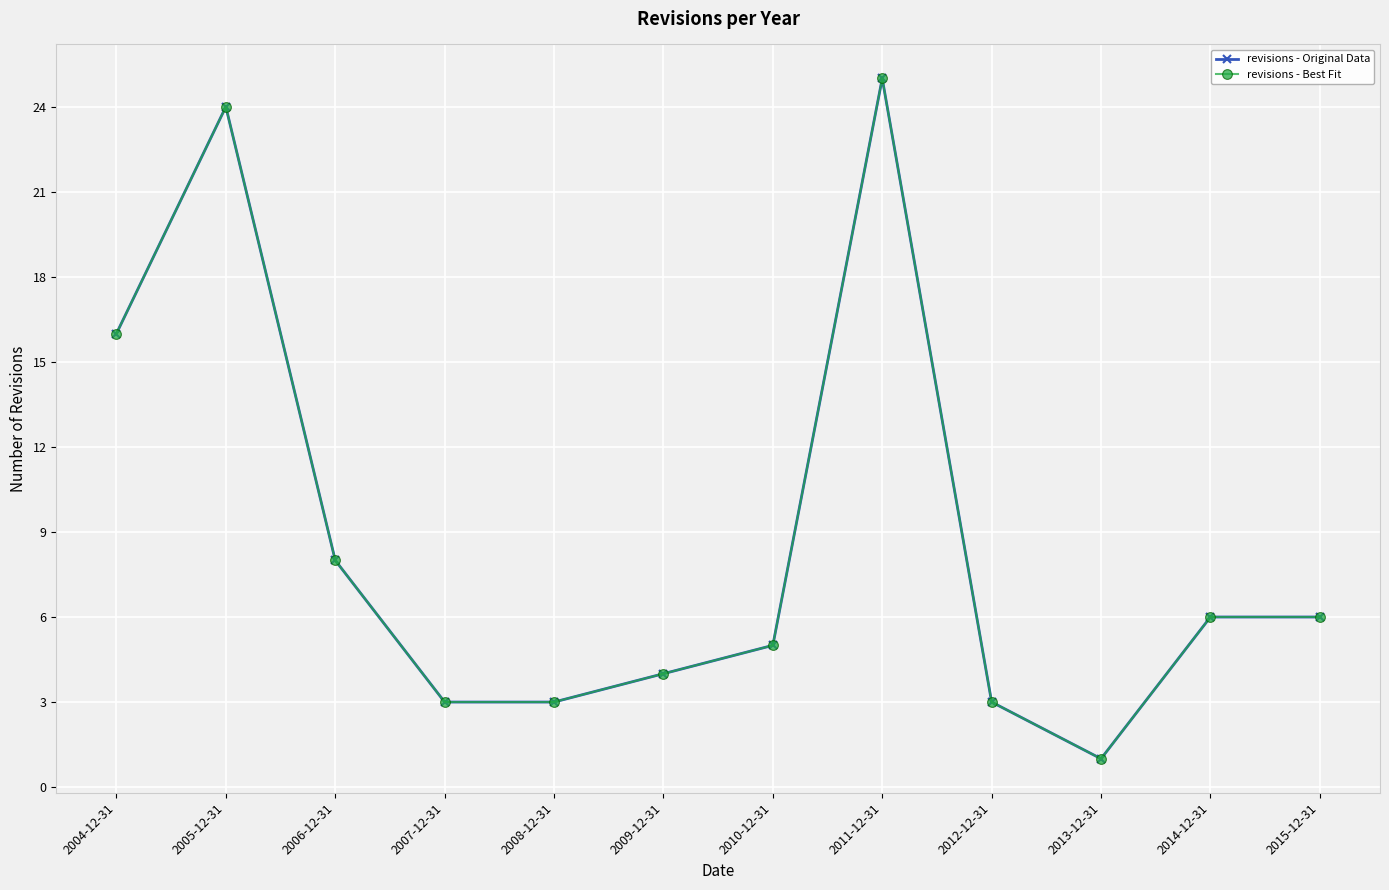

Does the chart have visible grid lines?

Yes